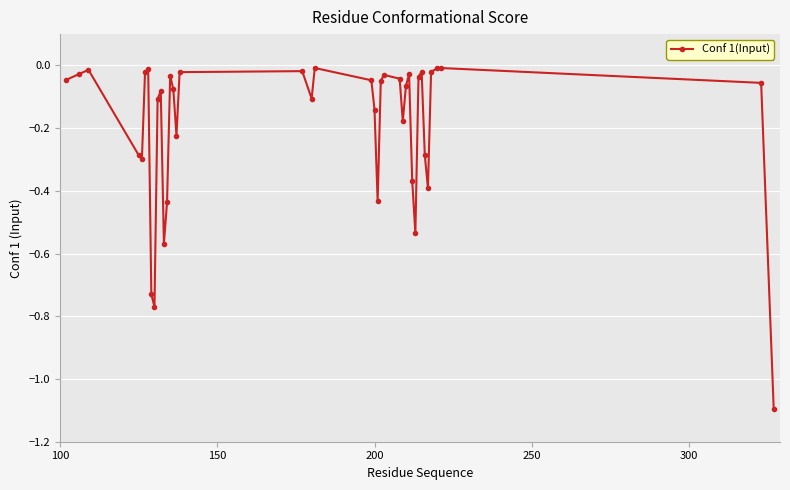

What is the difference between the maximum and minimum values?

1.1